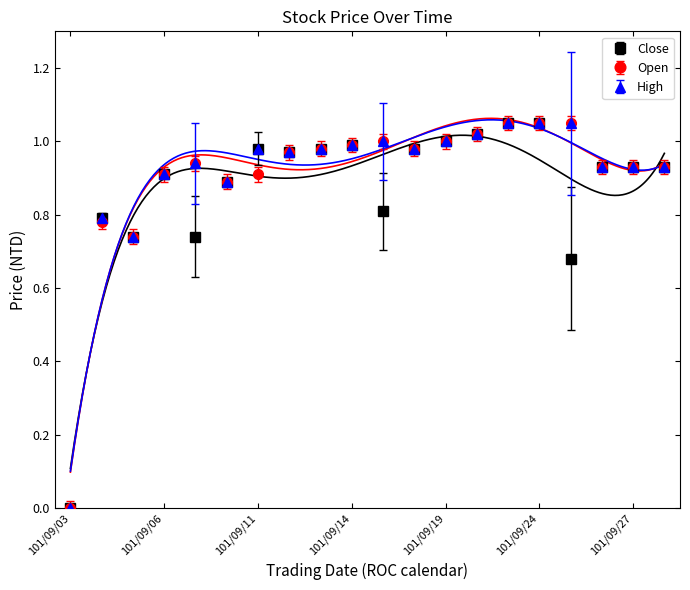

Rank the series at 101/09/26 from lowest to highest value.

Open, Close, High